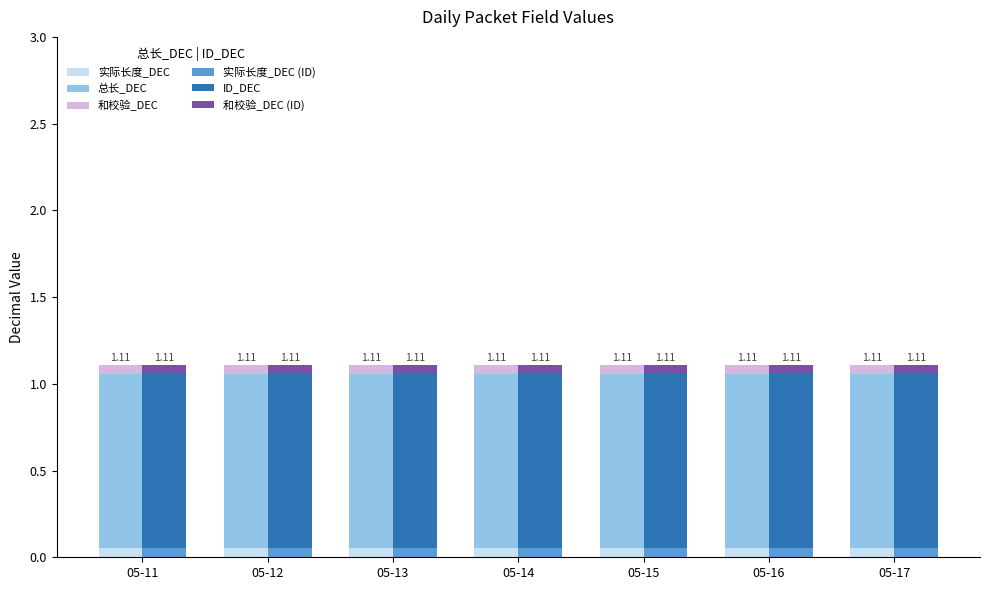

List the series in order of their peak value, lowest first.

实际长度_DEC (G1), 实际长度_DEC (G2), 和校验_DEC (G1), 和校验_DEC (G2), 总长_DEC, ID_DEC